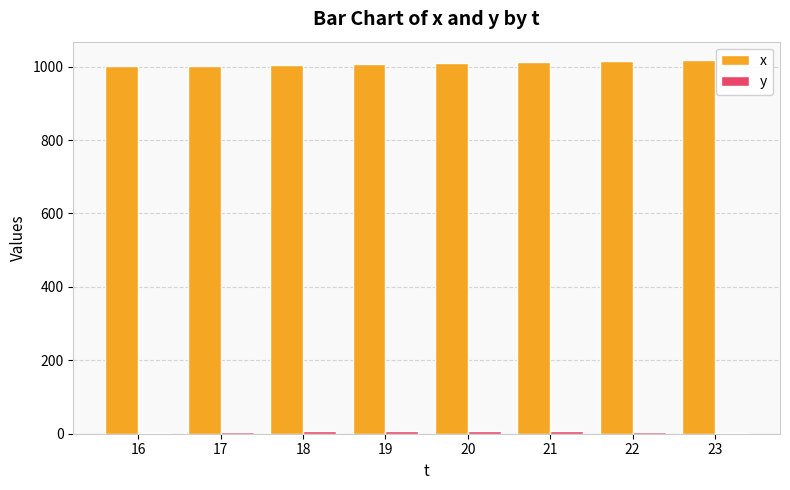

The x series shows 1015 at 22. True or false?

True